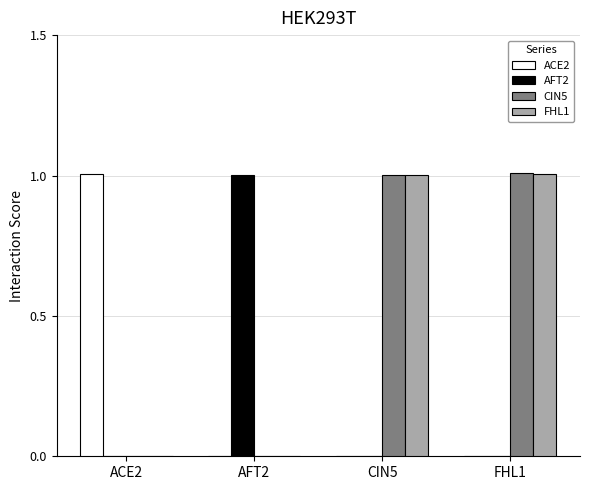

Reading left to right, list all the values displayed in this chart.

ACE2: ACE2=1.0	AFT2=0.0	CIN5=0.0	FHL1=0.0
AFT2: ACE2=0.0	AFT2=1.0	CIN5=0.0	FHL1=0.0
CIN5: ACE2=0.0	AFT2=0.0	CIN5=1.0	FHL1=1.0
FHL1: ACE2=0.0	AFT2=0.0	CIN5=1.0	FHL1=1.0